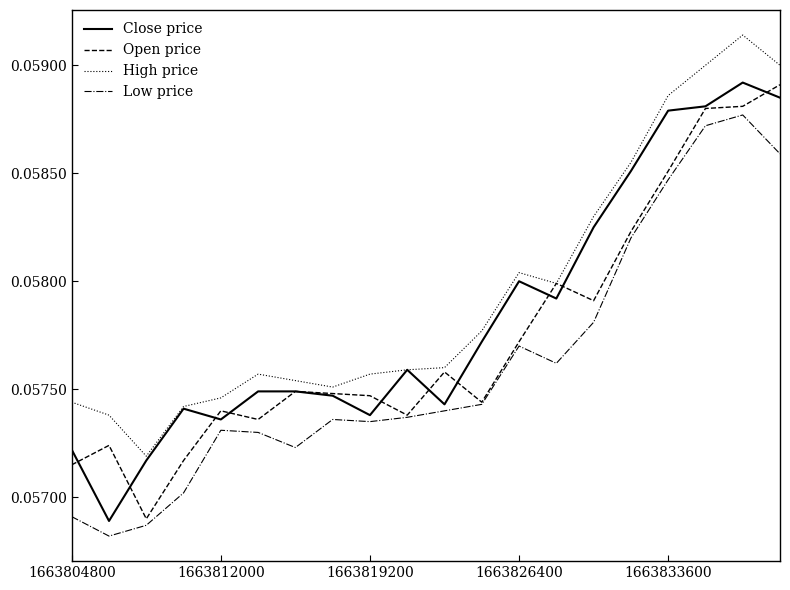

Rank the series by their average value, from lowest to highest.

Low price, Open price, Close price, High price